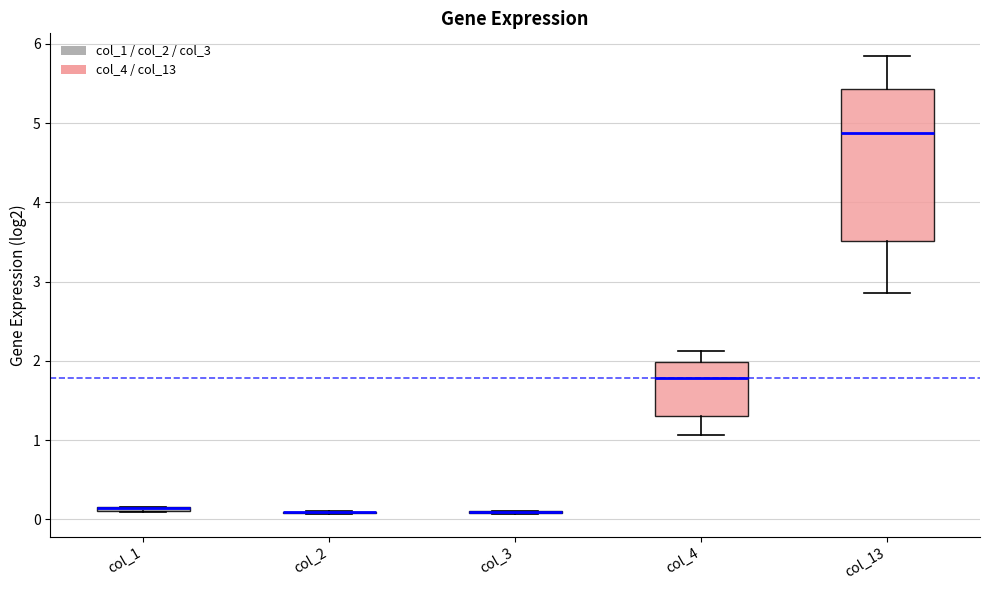

Comparing the boxes themselves (not the whiskers), which one is the tallest?

col_13